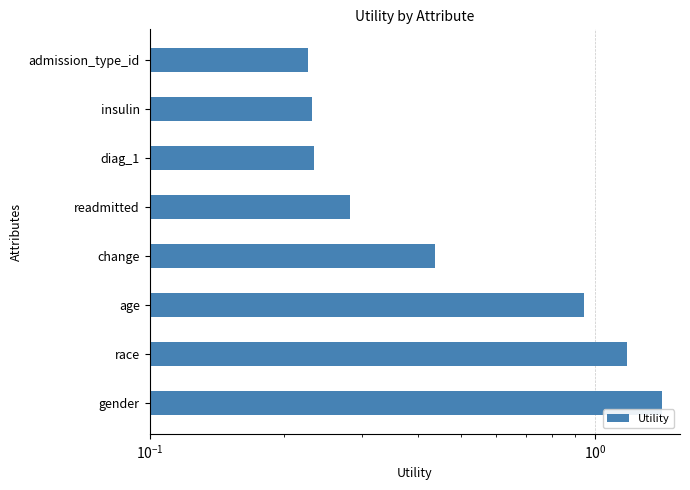

What is the minimum value shown in the chart?

0.2